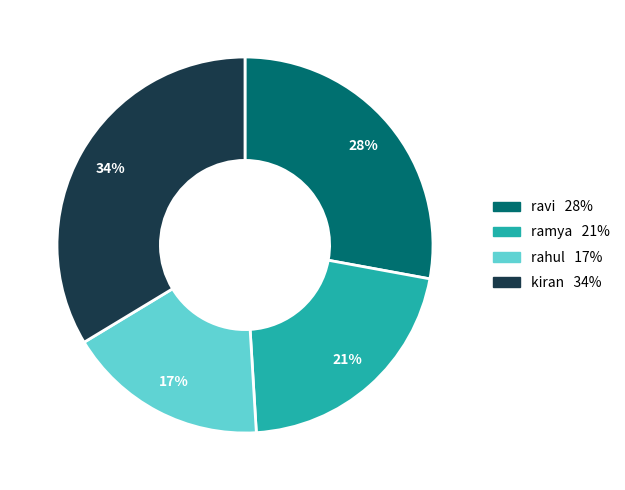

Is there any slice that represents more than half of the pie?

No